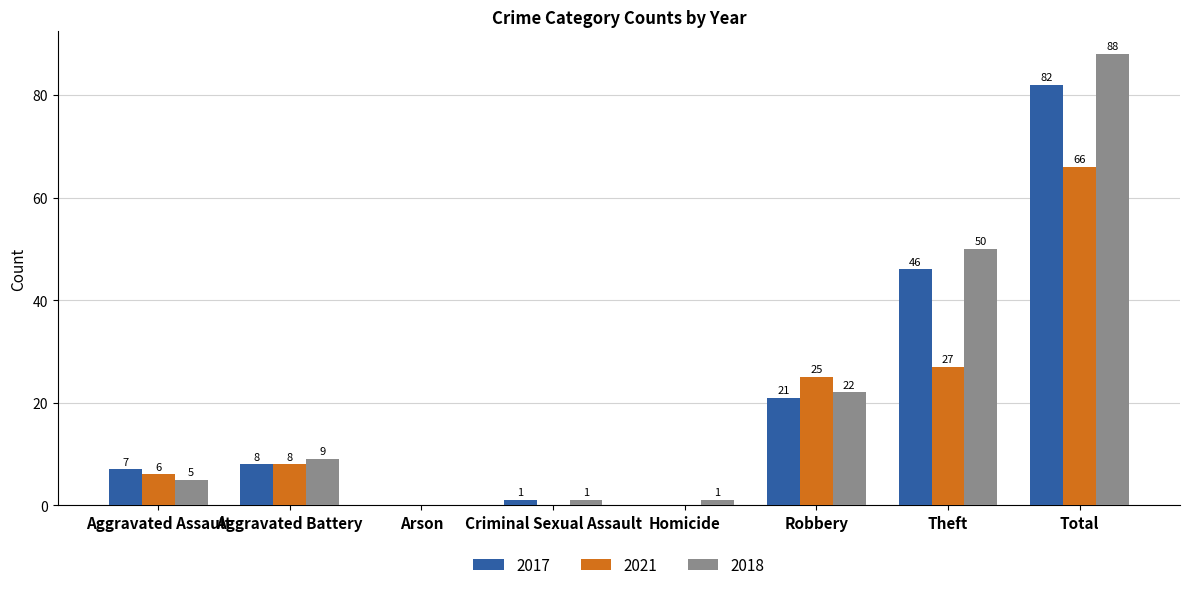

Reading left to right, what are all the values shown in this chart?

2017: 7	8	0	1	0	21	46	82
2021: 6	8	0	0	0	25	27	66
2018: 5	9	0	1	1	22	50	88